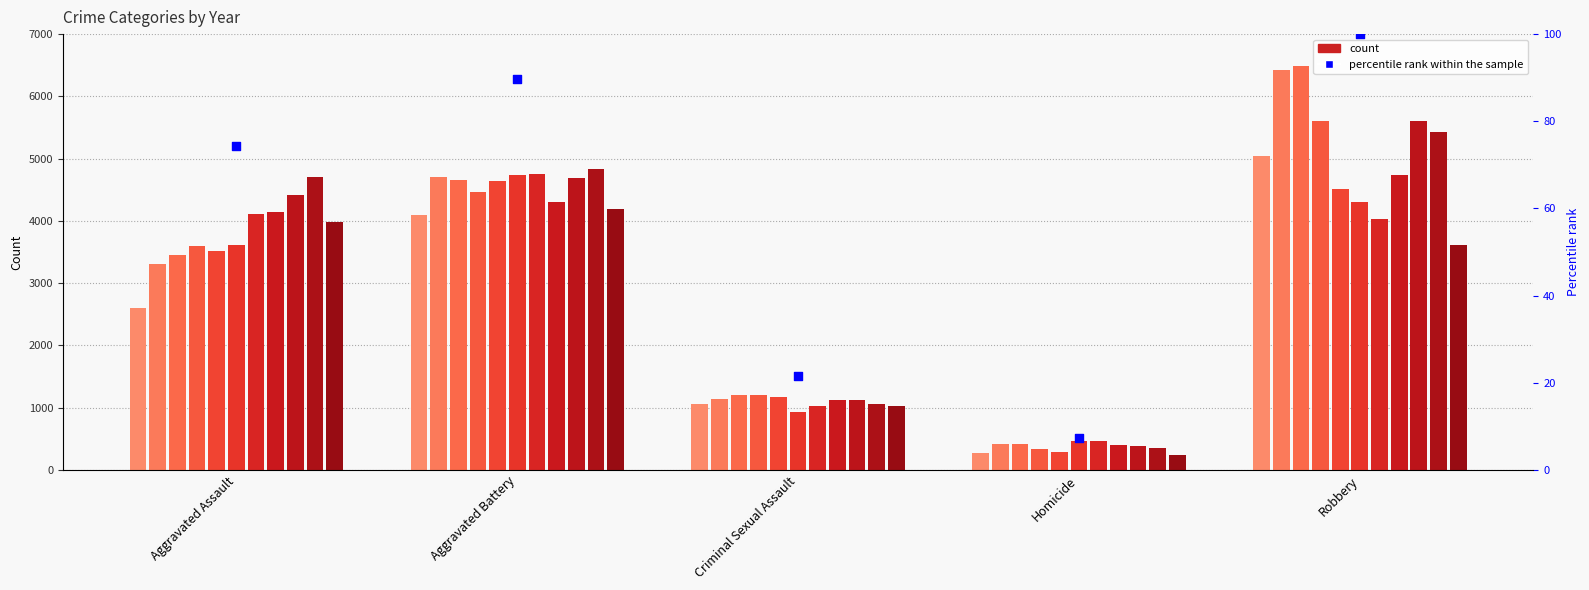

Which has a higher value, Criminal Sexual Assault or Aggravated Assault?

Aggravated Assault